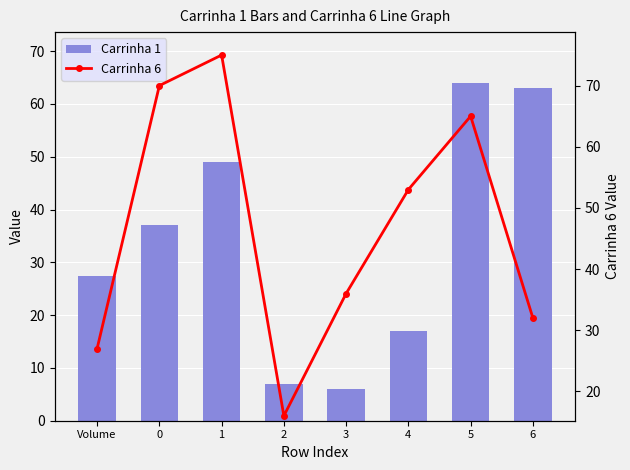

What is the label of the 6th bar from the right?

1